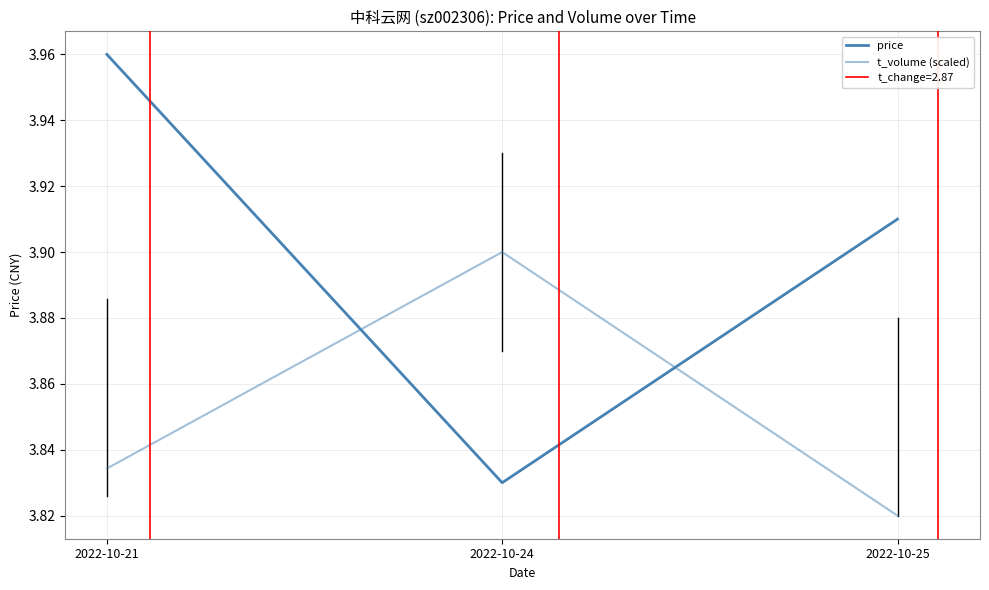

What is the smallest value displayed?

3.8